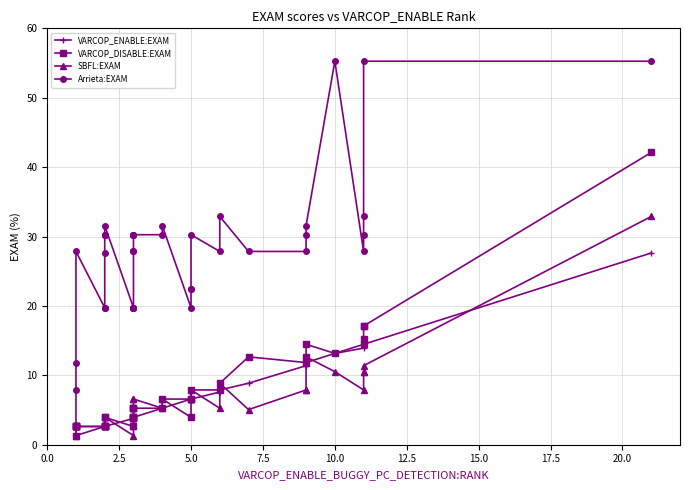

What is the maximum value shown in the chart?

55.3